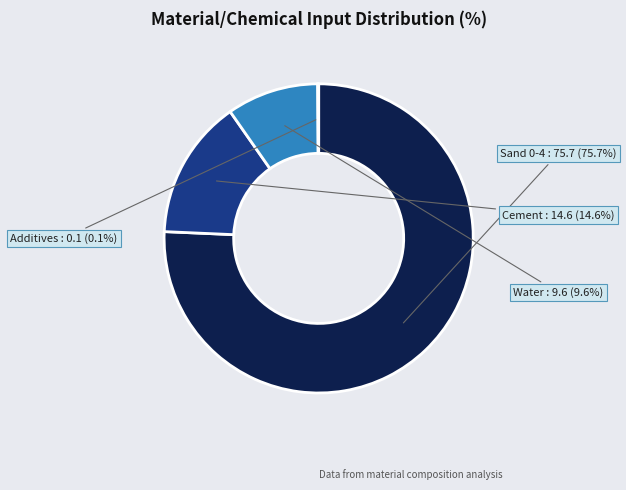

Does any single category account for the majority?

Yes